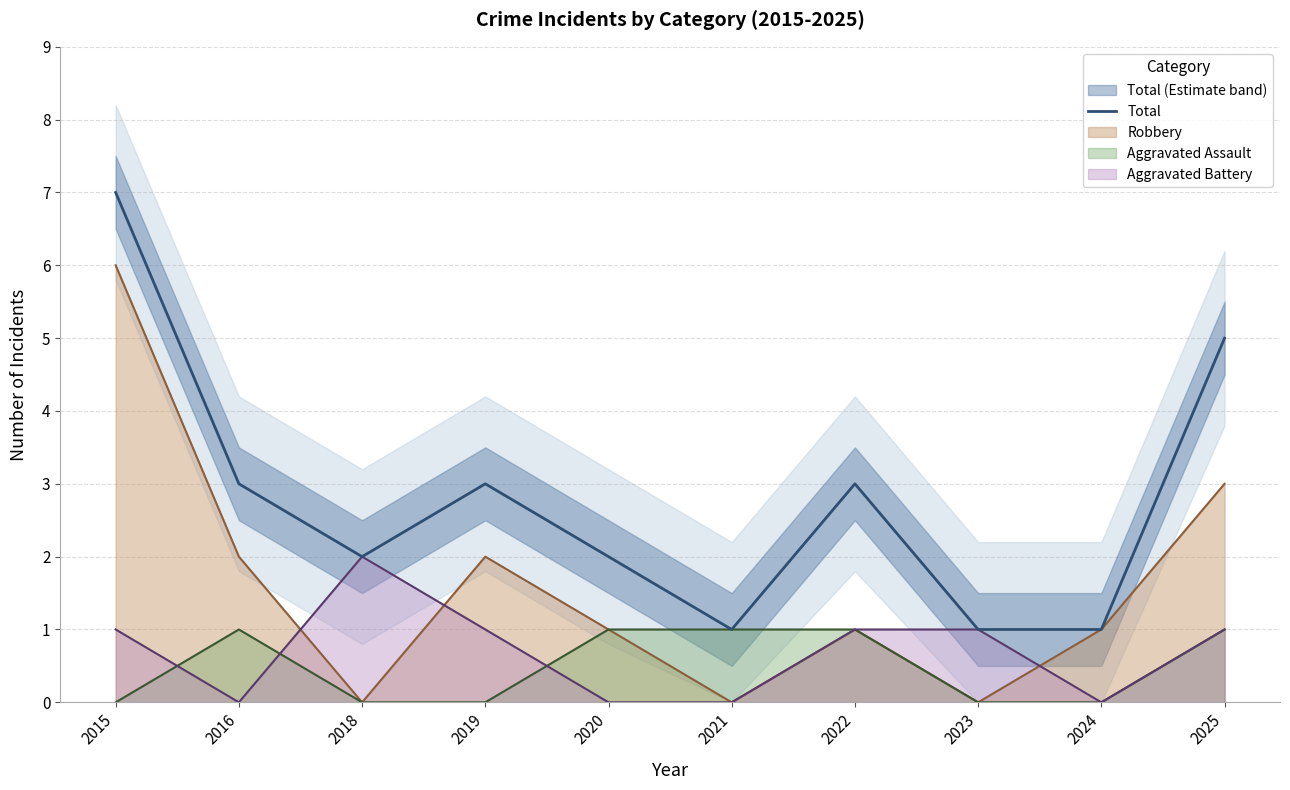

List the labels in order of value, largest first.

2015, 2025, 2016, 2019, 2022, 2018, 2020, 2021, 2023, 2024